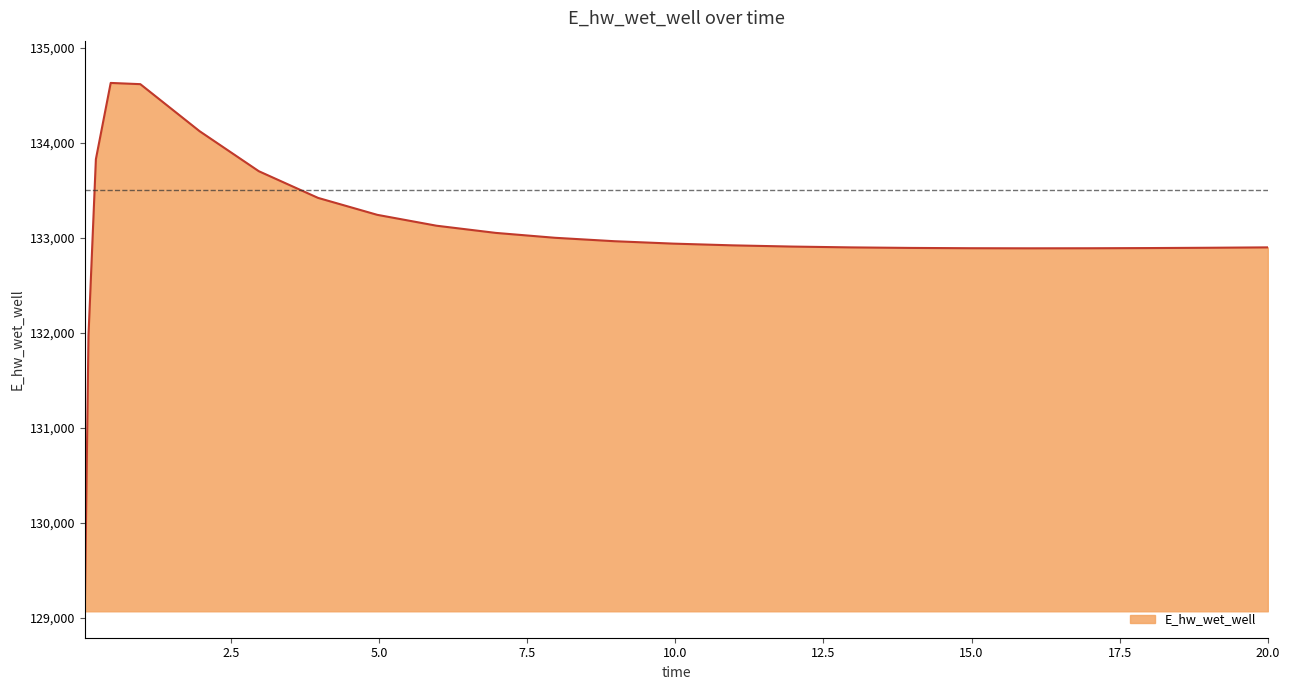

How many distinct data groups are displayed?

1